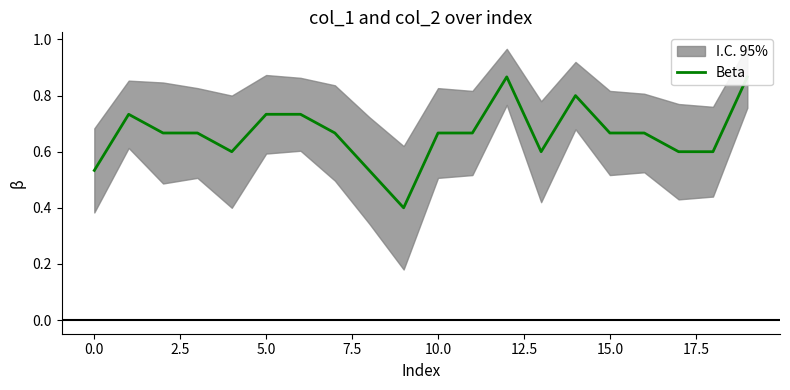

How many interior local peaks (higher than both neighbors) does the data have?

3